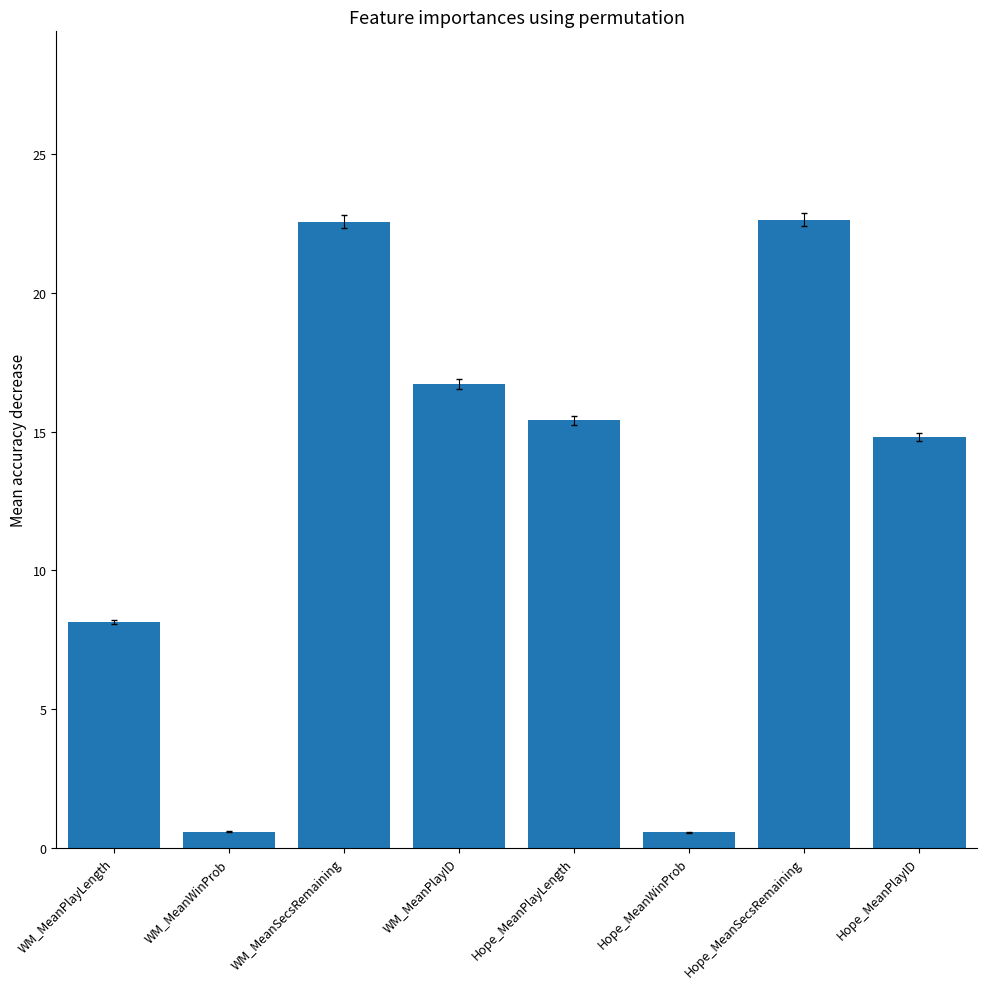

How many data points are less than 15?

4